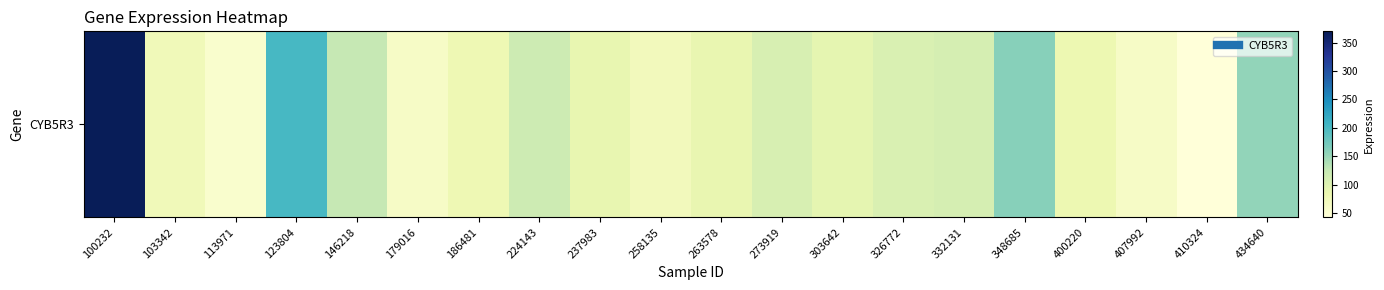

What is the average value?

112.5